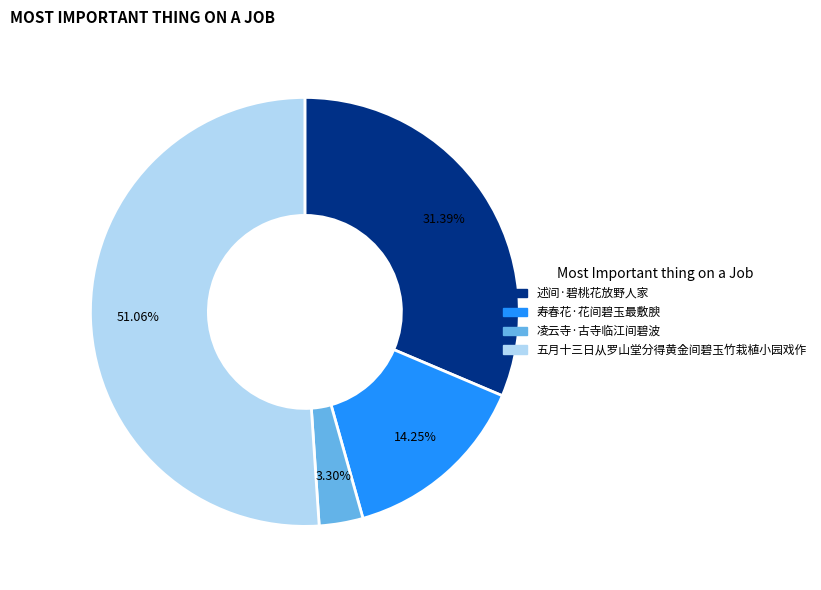

Is there a majority slice in this chart?

Yes